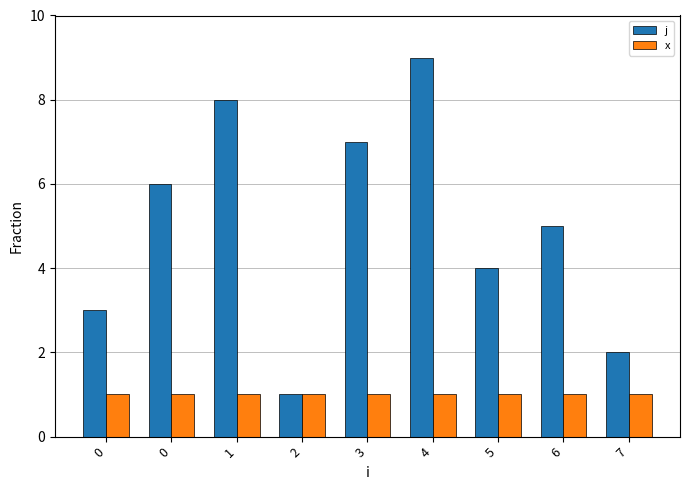

Which series has the largest range (max minus min)?

j